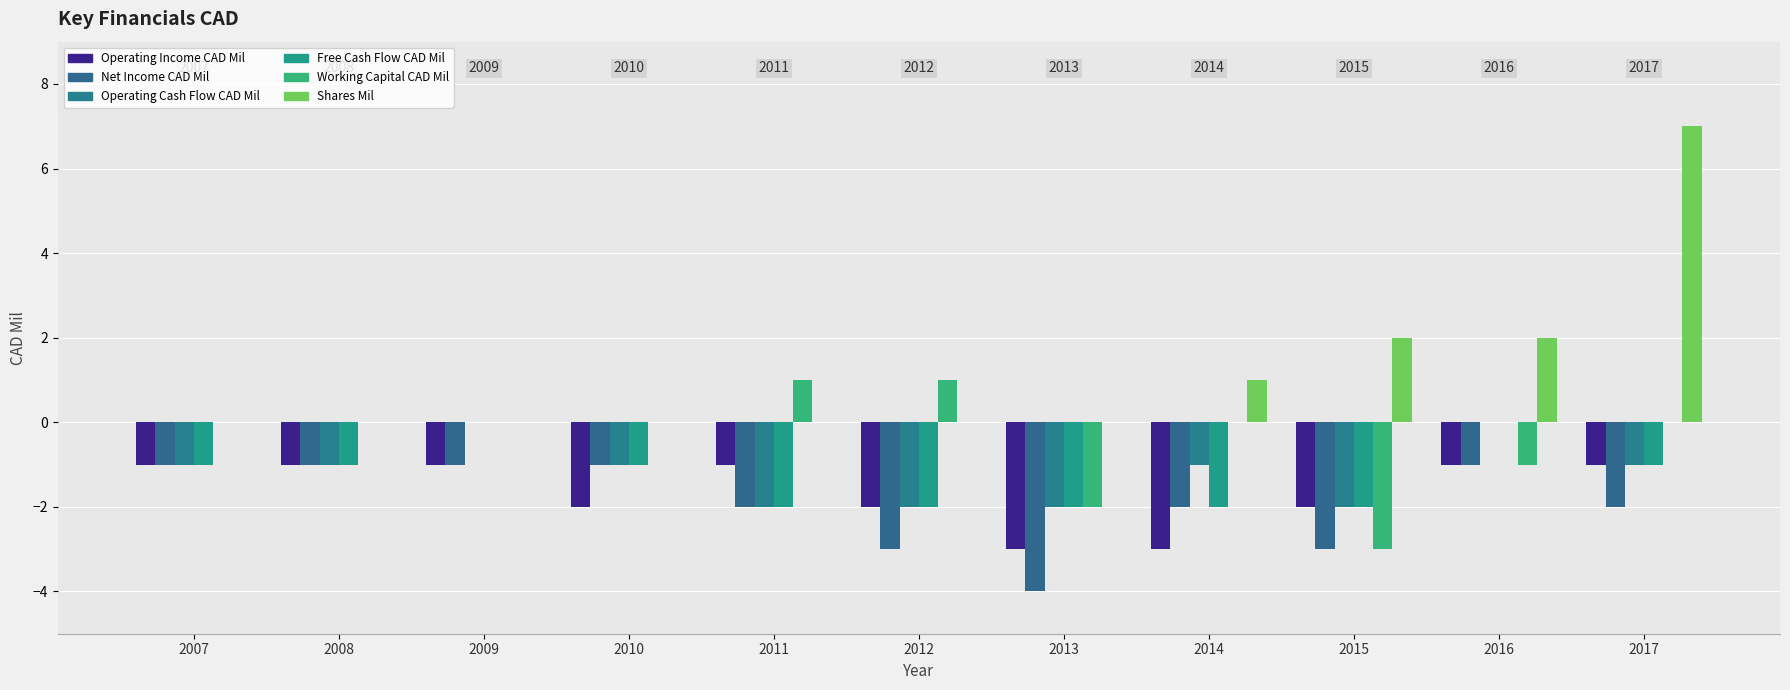

True or false: Operating Cash Flow CAD Mil has a value of -3 at 2013.

False